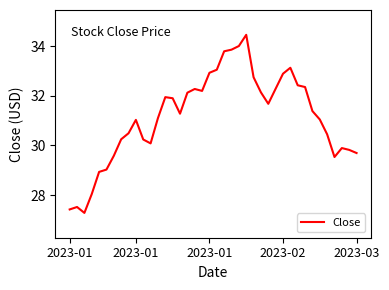

What is the difference between the maximum and minimum values?

7.2